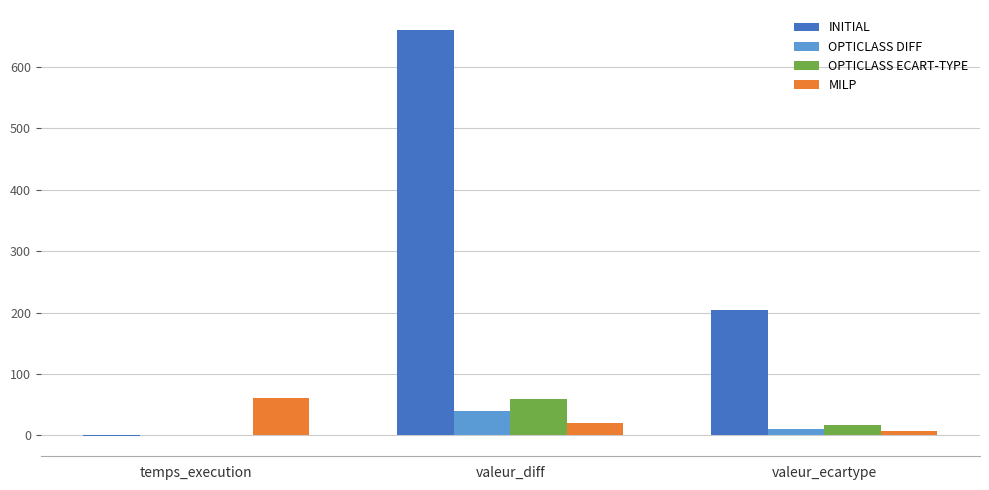

Which series changed the most between temps_execution and valeur_ecartype?

INITIAL